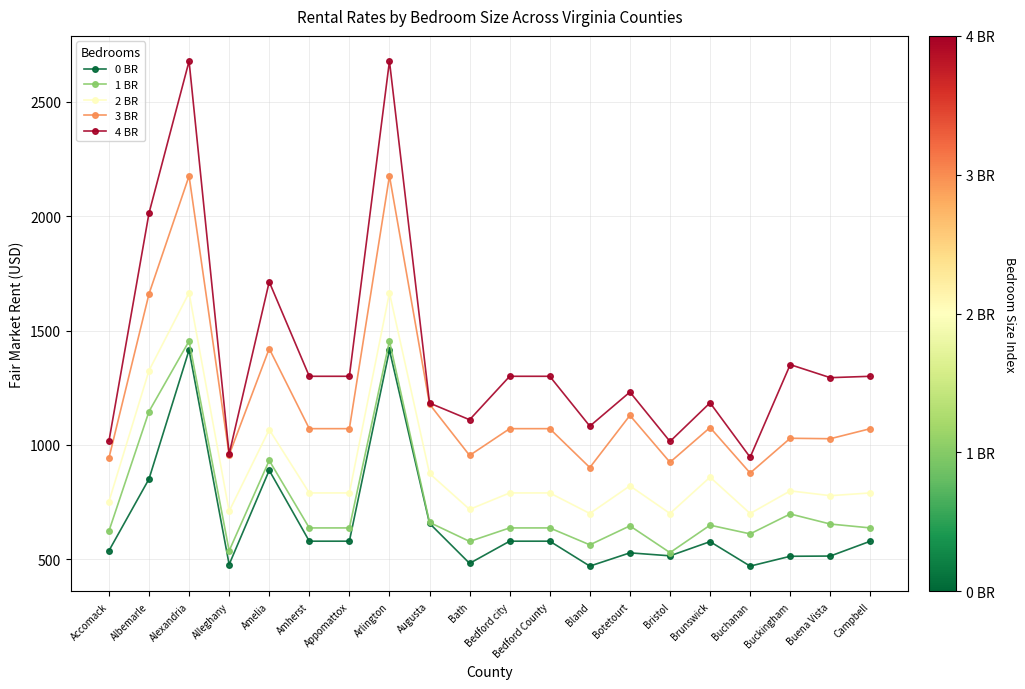

Count the number of data series in this chart.

5